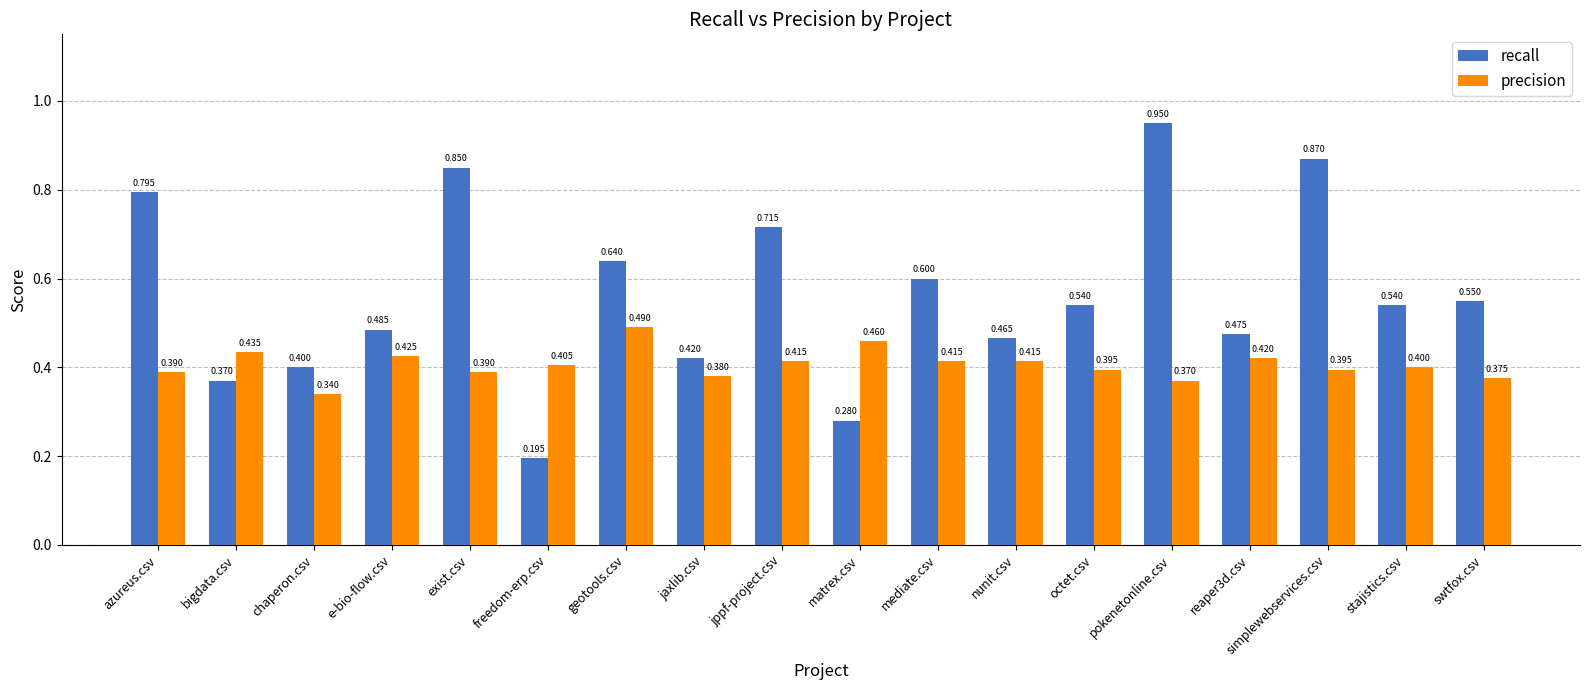

At which label is precision closest to 0?

chaperon.csv